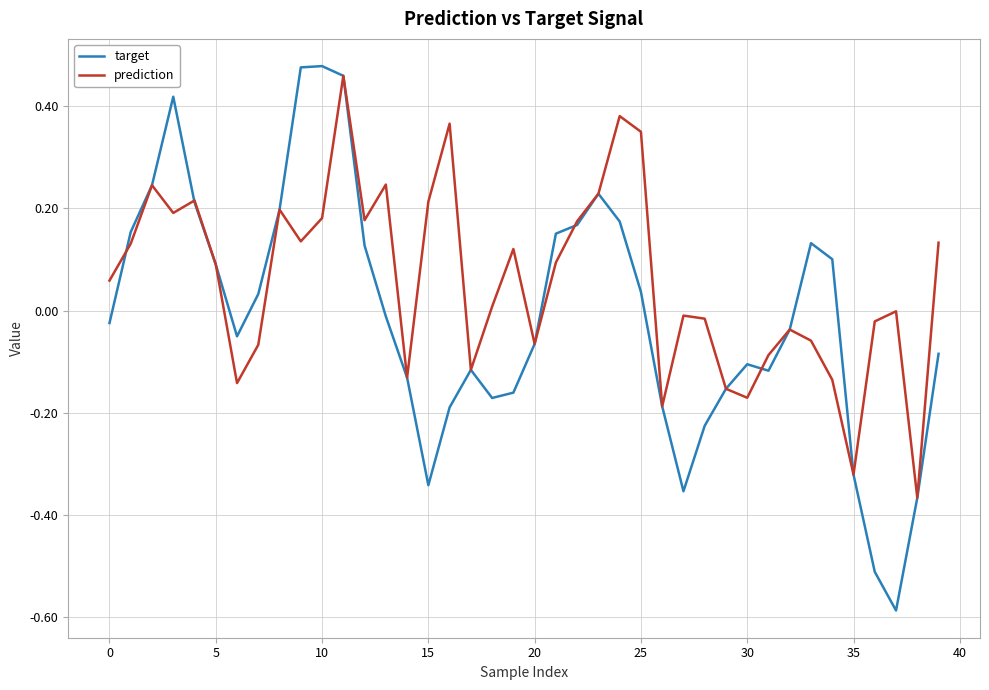

Does the chart display data point markers on the line(s)?

No